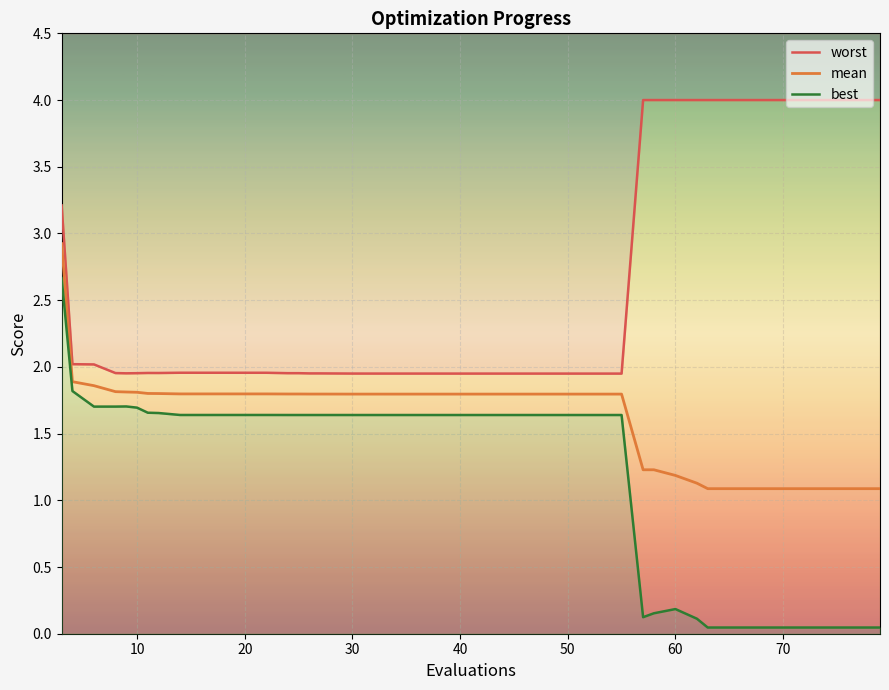

Rank the series at 40 from highest to lowest value.

worst, mean, best